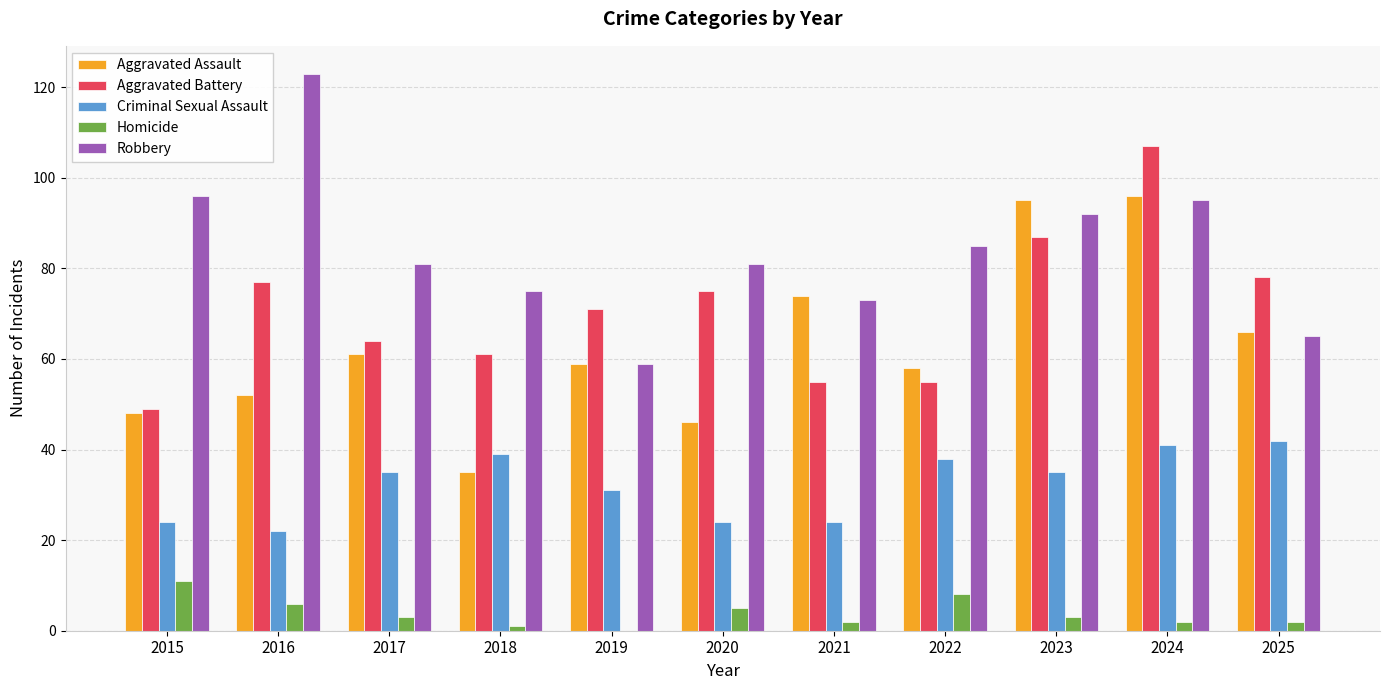

How many groups of bars are there?

11